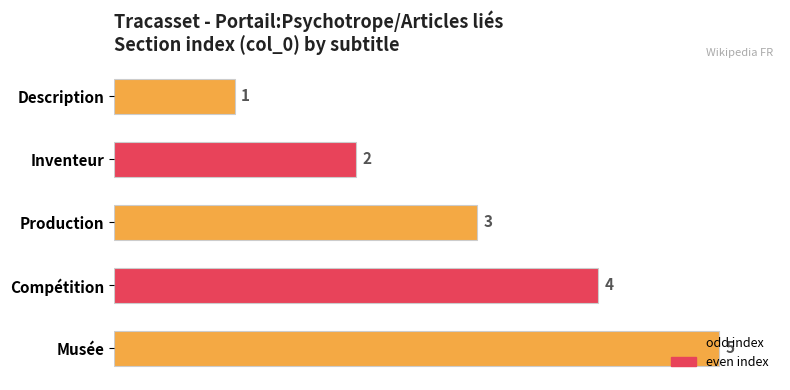

How many bars are there in total?

5